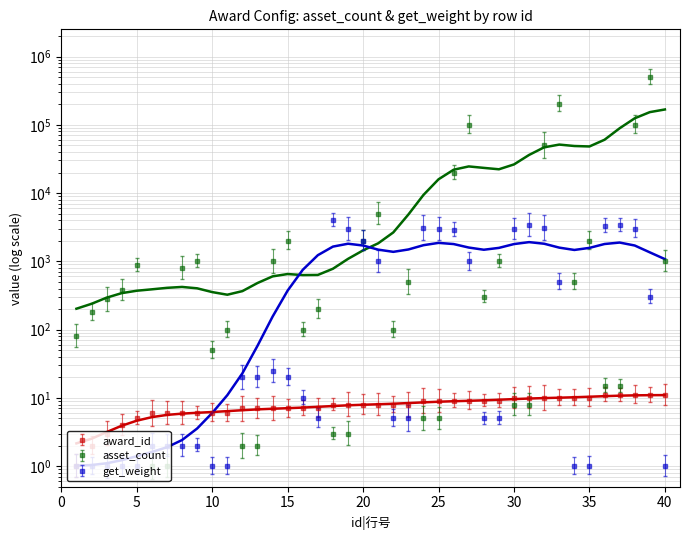

In get_weight, how many points are lower than both neighbors (excluding endpoints)?

1